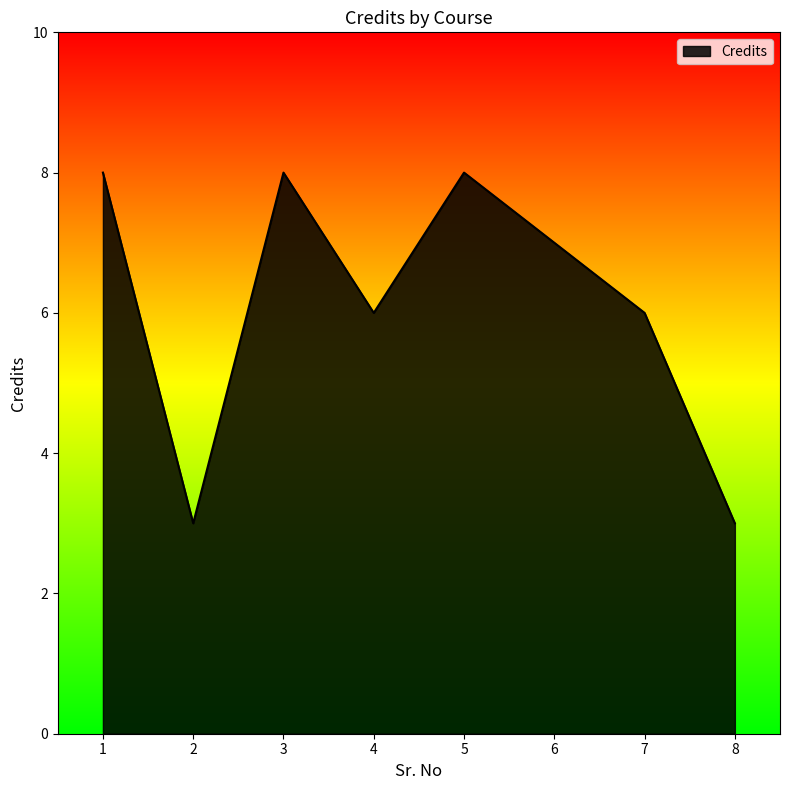

What is the approximate value at 1?

8